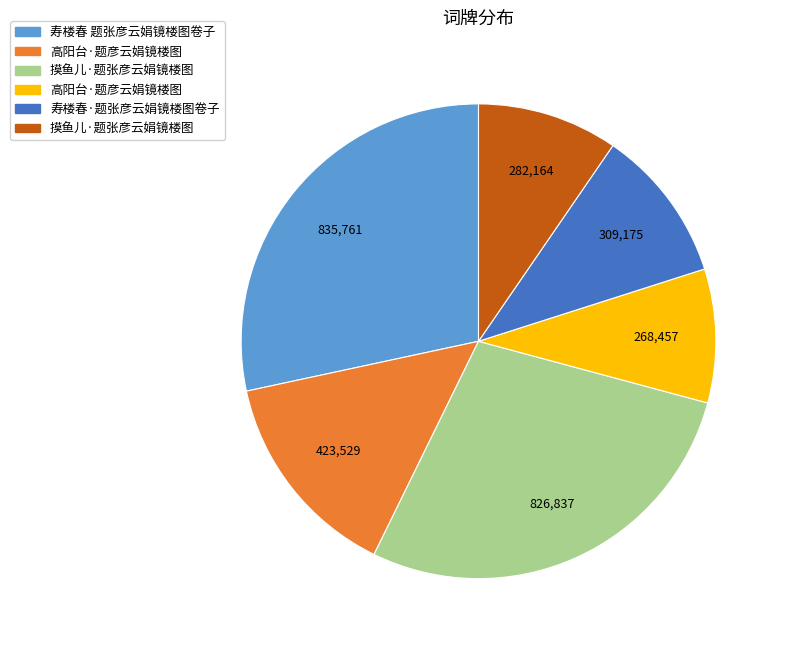

Is there a majority slice in this chart?

No